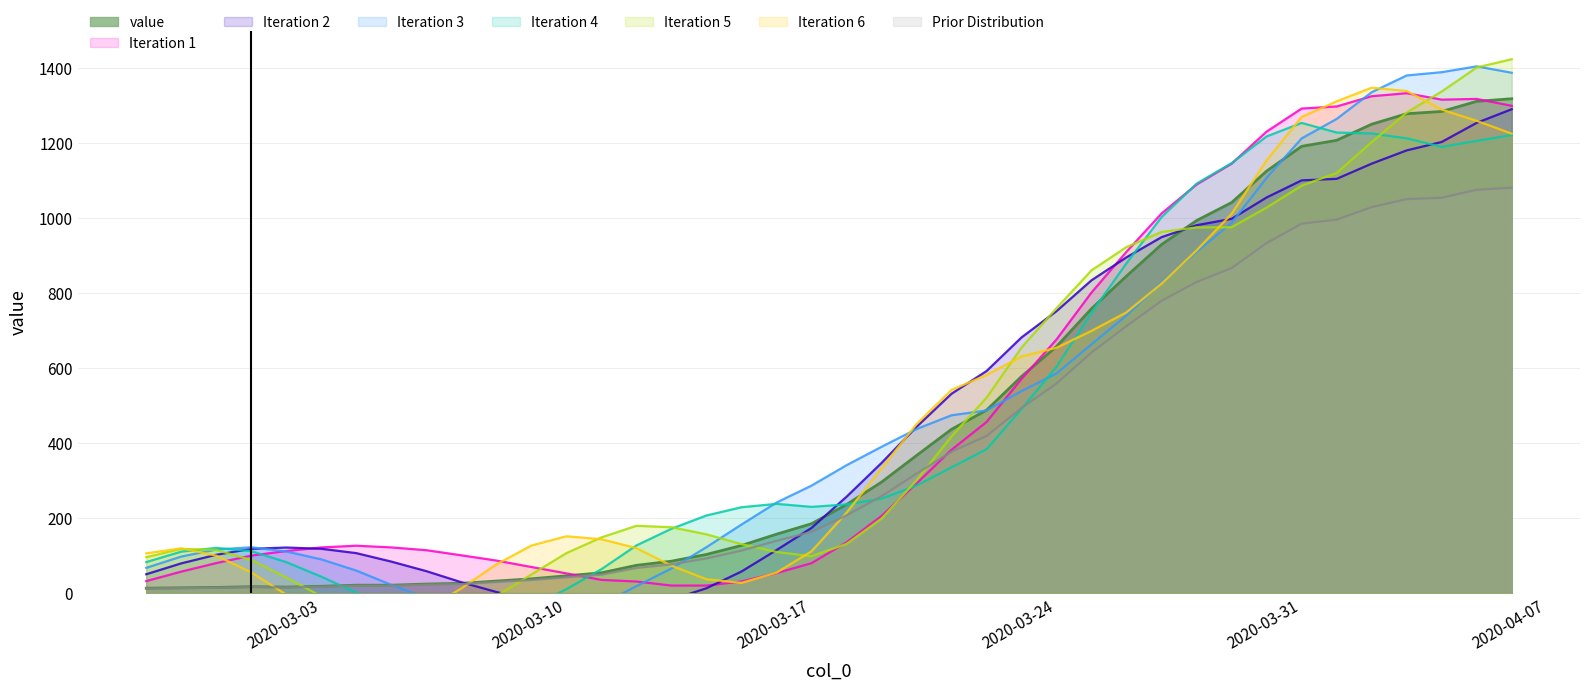

Which label corresponds to the smallest value in the chart?

2020-02-27